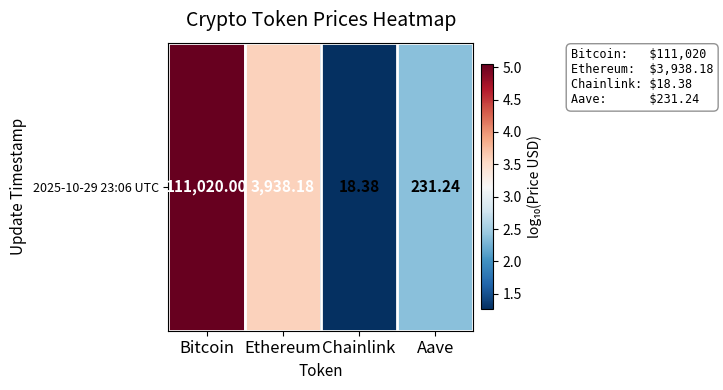

What is the difference between the second highest and second lowest values?

1.2